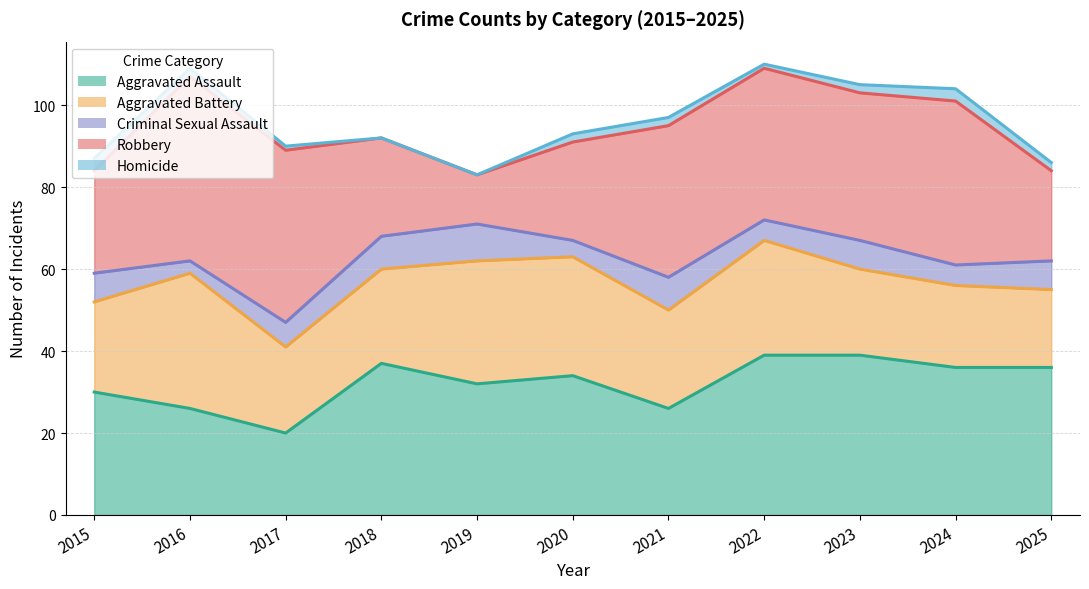

Does the chart have visible grid lines?

Yes